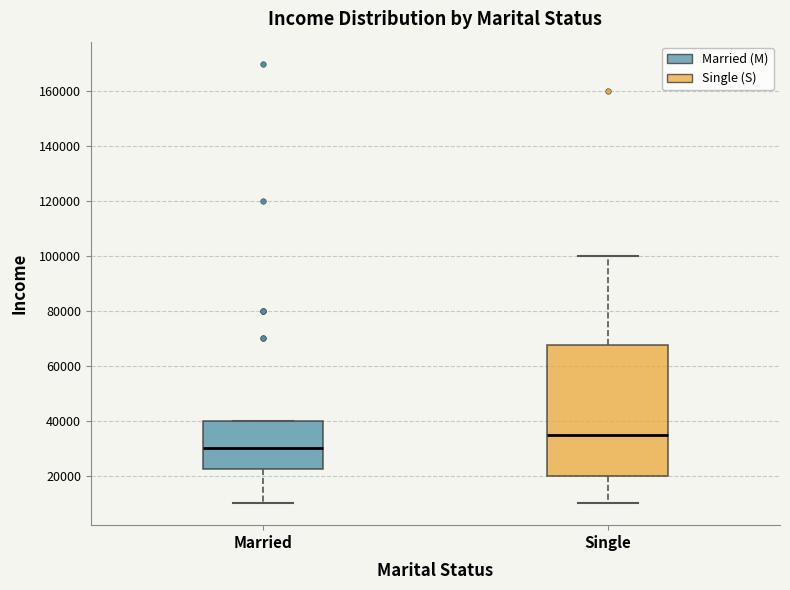

Comparing the boxes themselves (not the whiskers), which one is the tallest?

Single